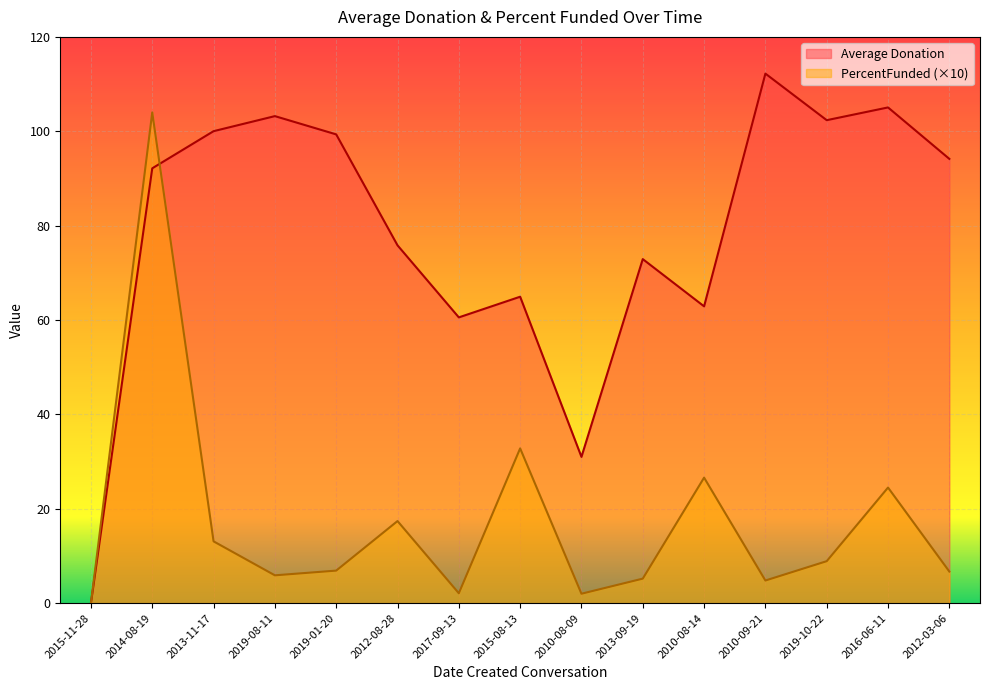

After their last crossing, which series has the higher values: Average Donation or PercentFunded?

Average Donation